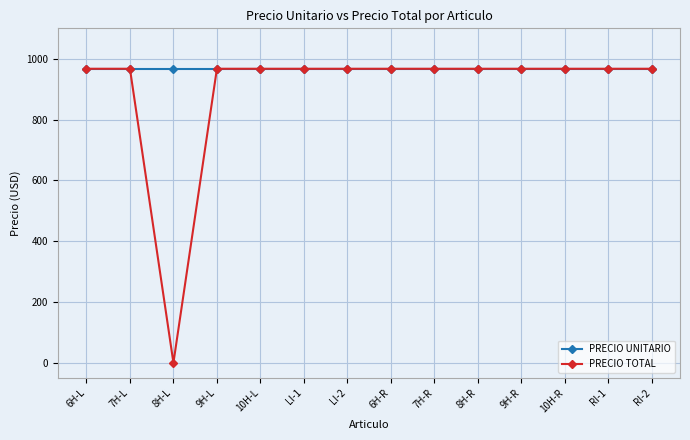

Which series has the largest total across all categories?

PRECIO UNITARIO